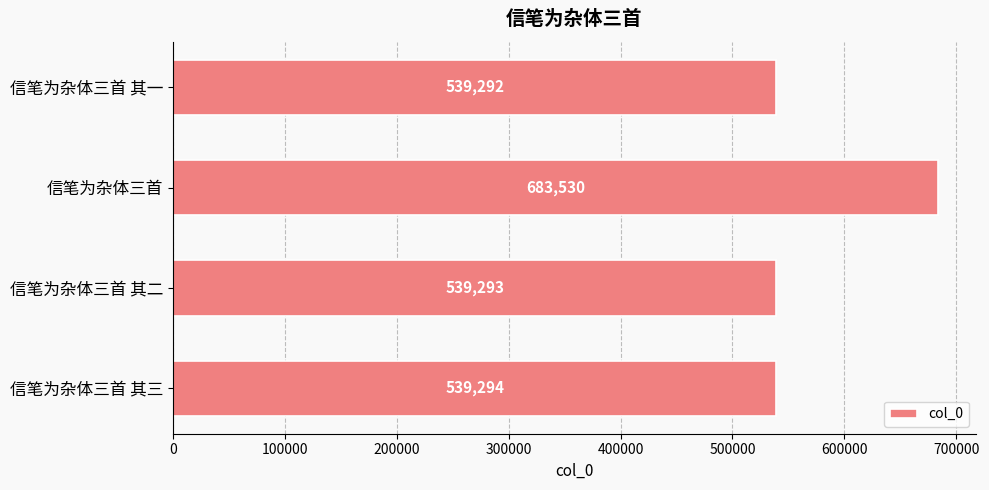

What is the change in value from 信笔为杂体三首 其三 to 信笔为杂体三首?

+144236